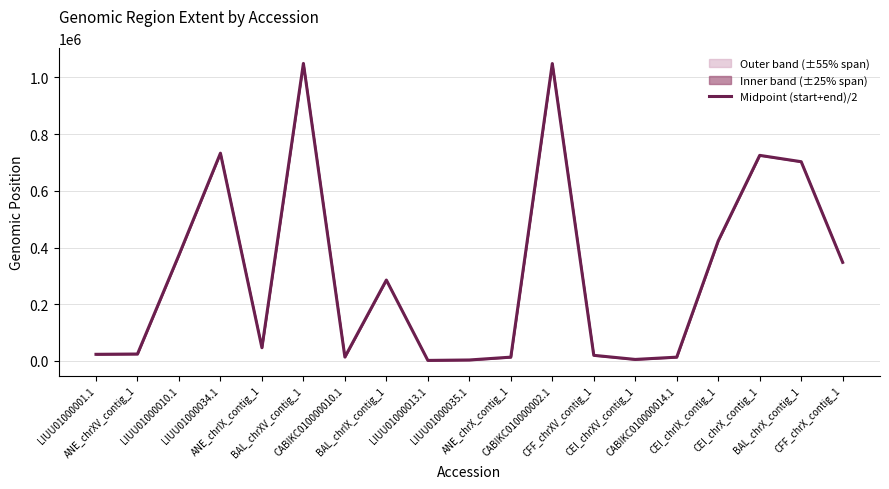

At which label is the value closest to 525576?

CEI_chrIX_contig_1